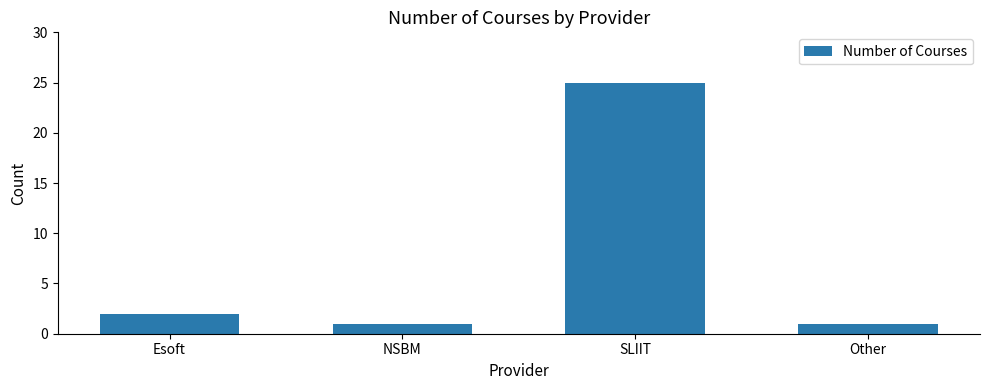

At which category does the chart reach its peak across all series?

SLIIT